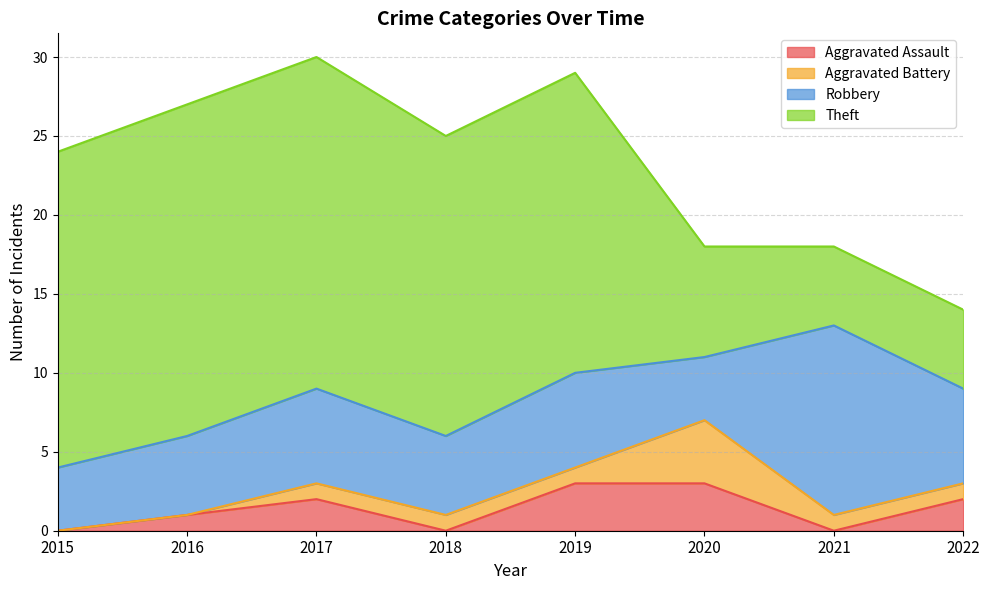

True or false: Aggravated Battery and Theft cross at least once.

False